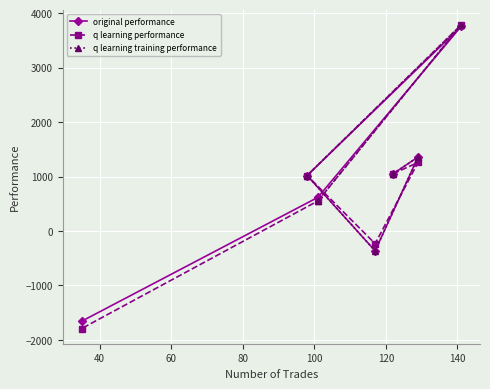

What is the value of the q learning performance point at the 6th from the left?

1260.4